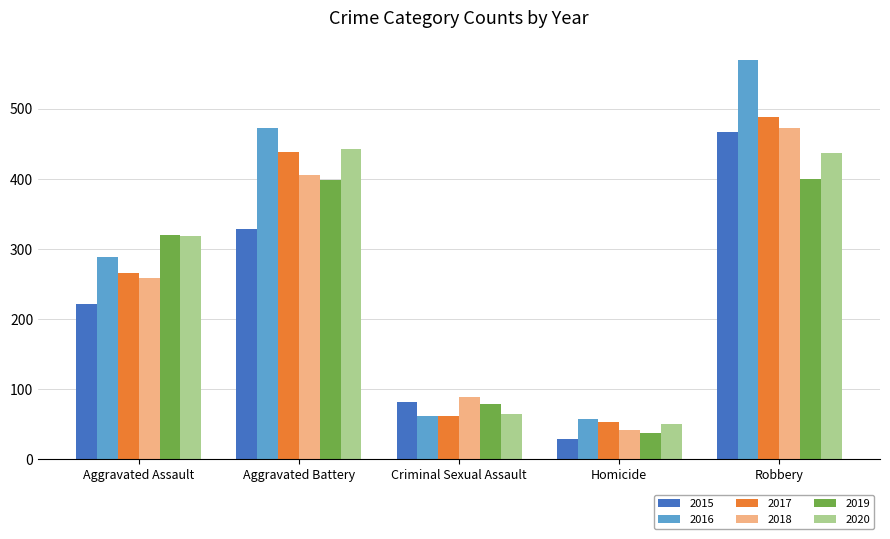

How many series are shown in this chart?

6